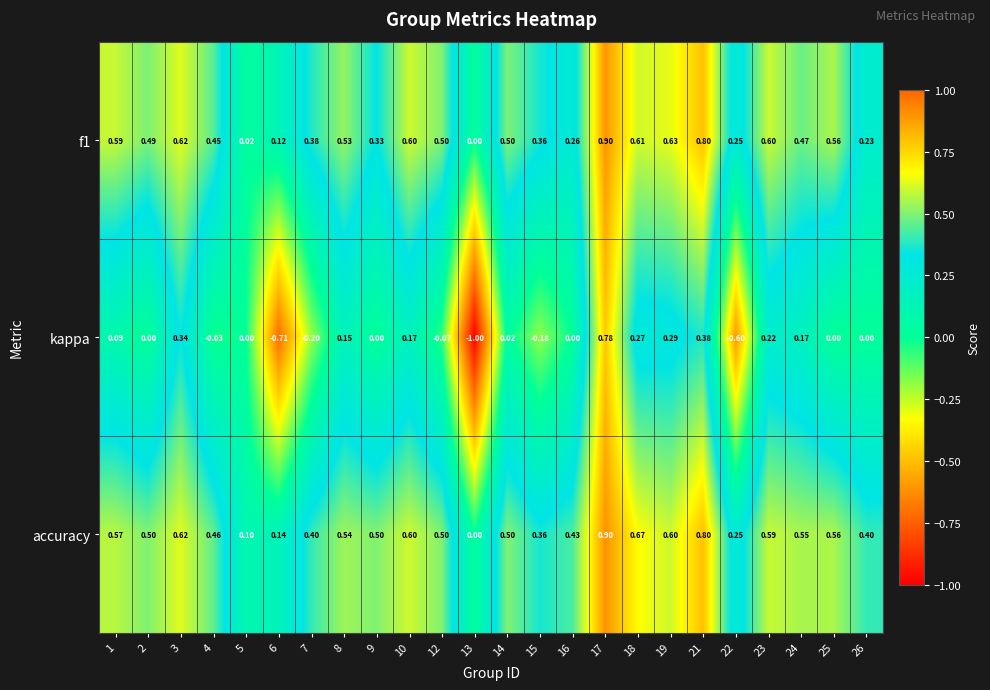

Which series has the largest total across all categories?

accuracy